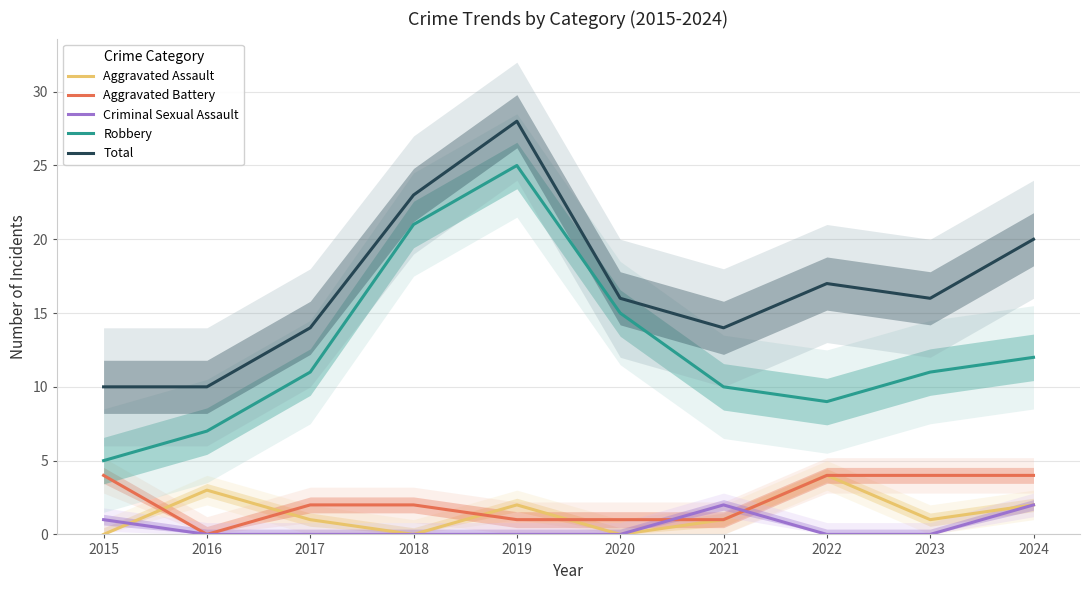

At which category is the sum across all series the highest?

2019